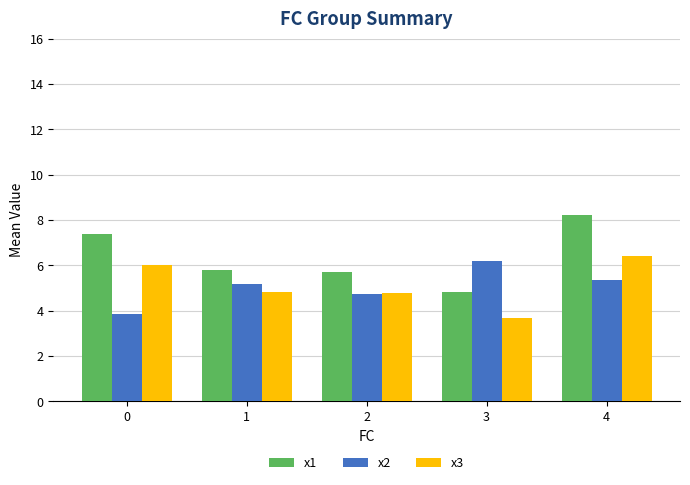

Which series has the largest range (max minus min)?

x1